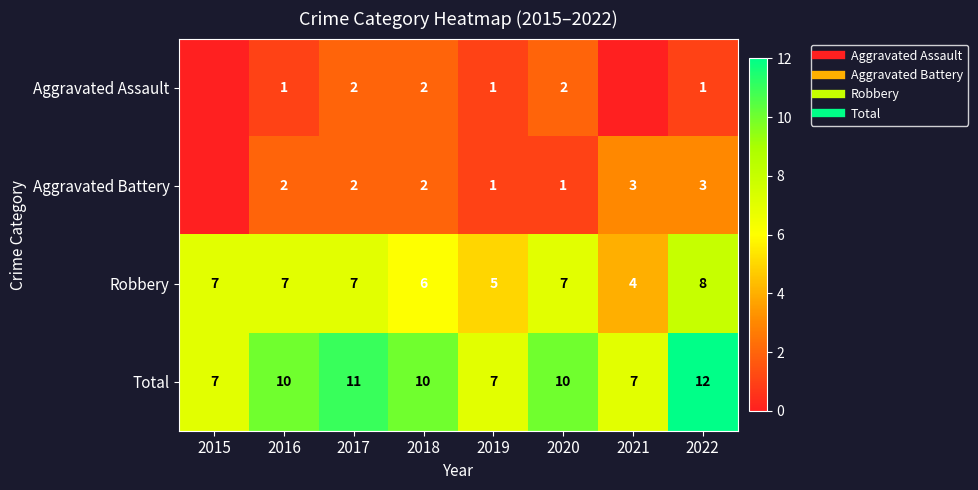

What is the minimum value for Robbery?

4